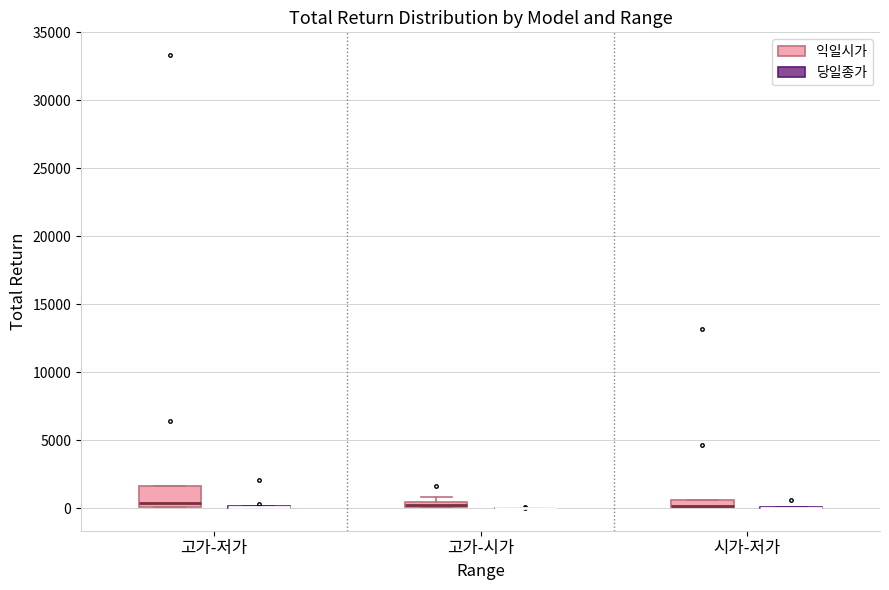

Comparing the boxes themselves (not the whiskers), which one is the tallest?

고가-저가 (익일시가)